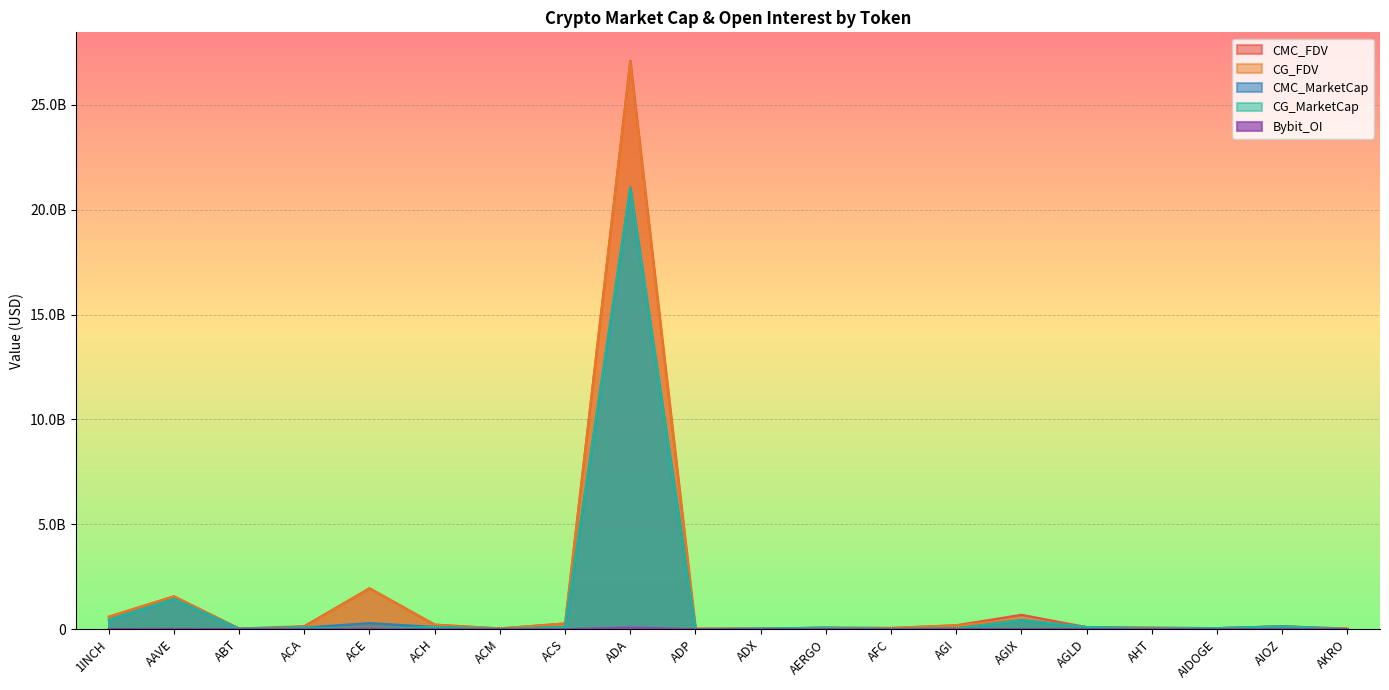

At which category does the chart reach its peak across all series?

ADA